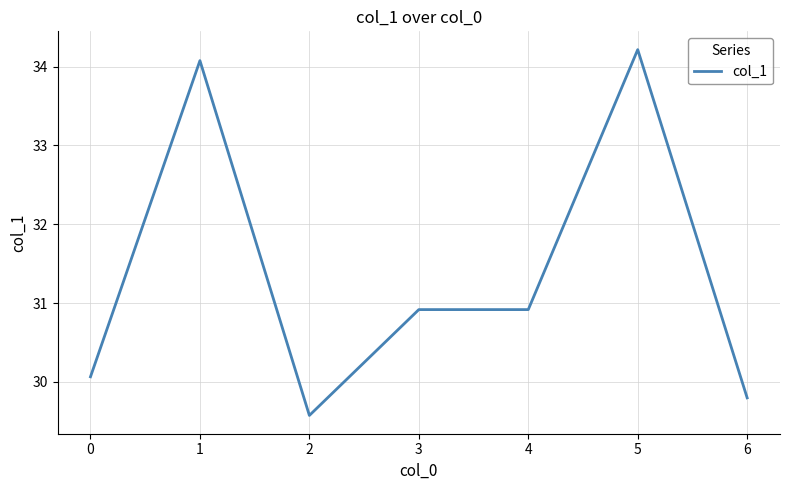

Does the chart display data point markers on the line(s)?

No